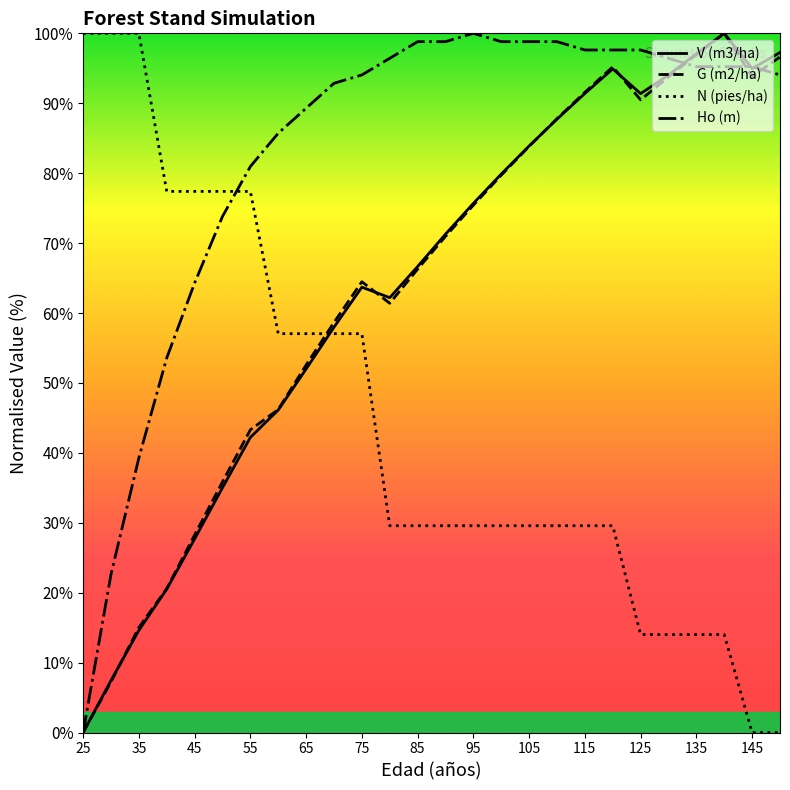

True or false: G (m2/ha) has more than 0 interior local peaks.

True